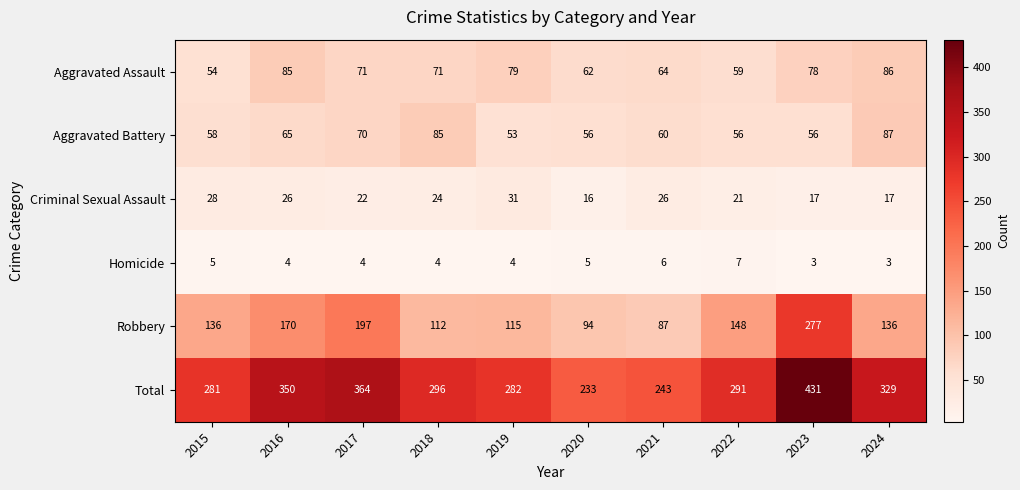

What is the difference between the highest and lowest values at 2019?

278